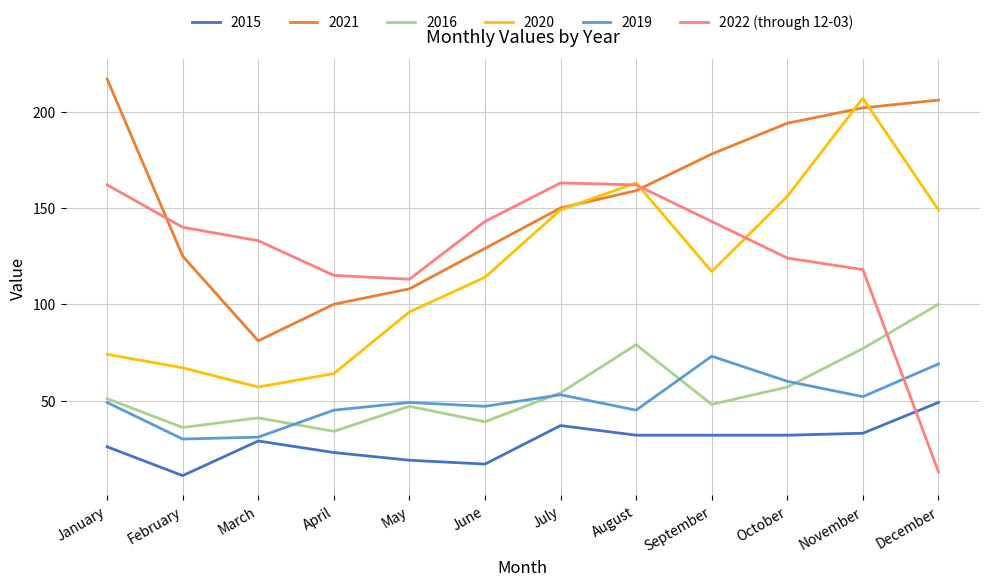

At which category does the chart reach its minimum across all series?

February